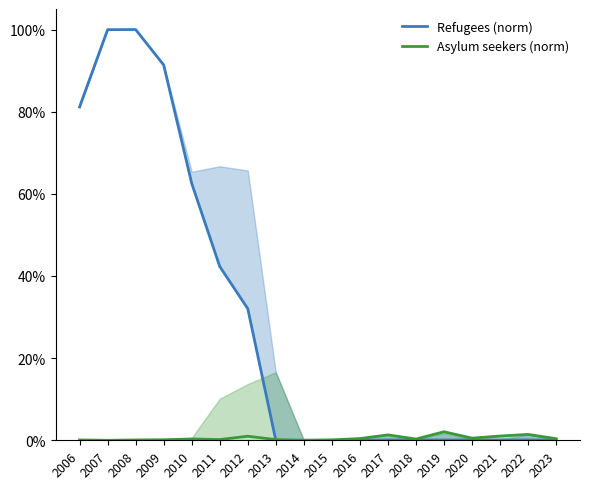

What is the difference between the Refugees (norm) values at 2008 and 2009?

8.6